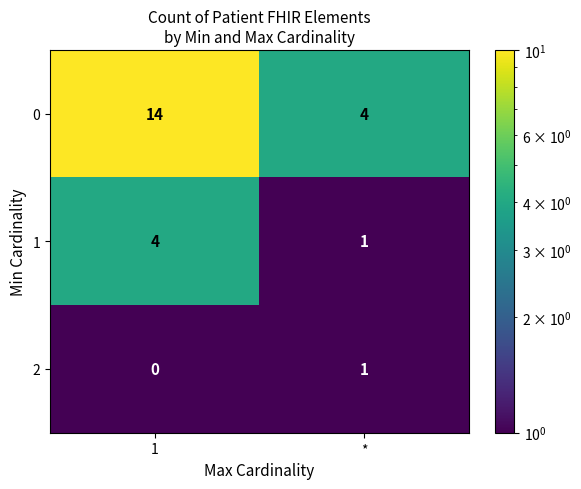

Is the value of 1 at 1 greater than the value of 2 at *?

Yes